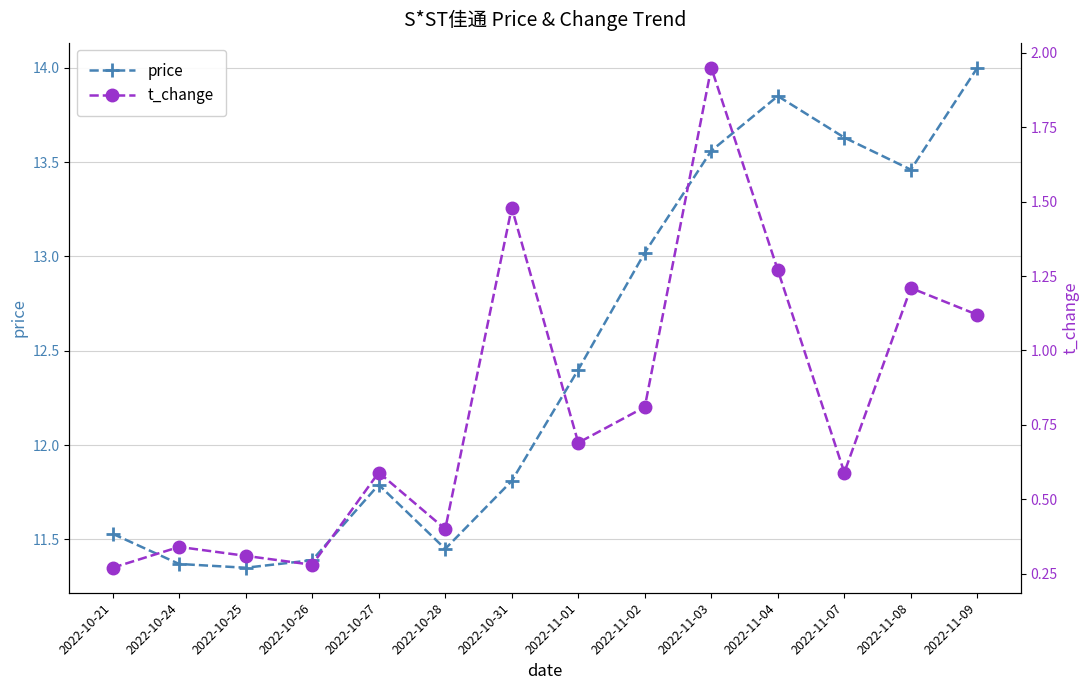

At which label does t_change reach its peak?

2022-11-03